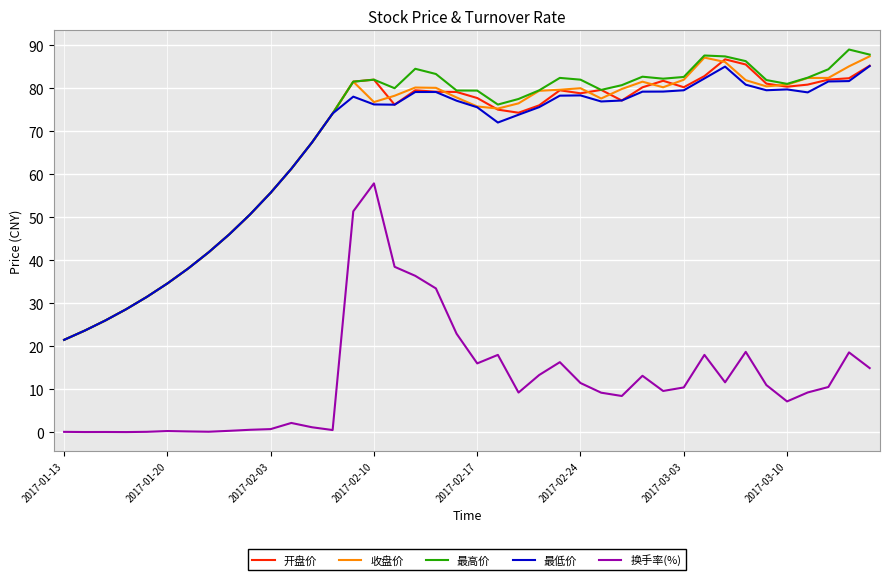

True or false: 收盘价 and 换手率(%) intersect in this chart.

False